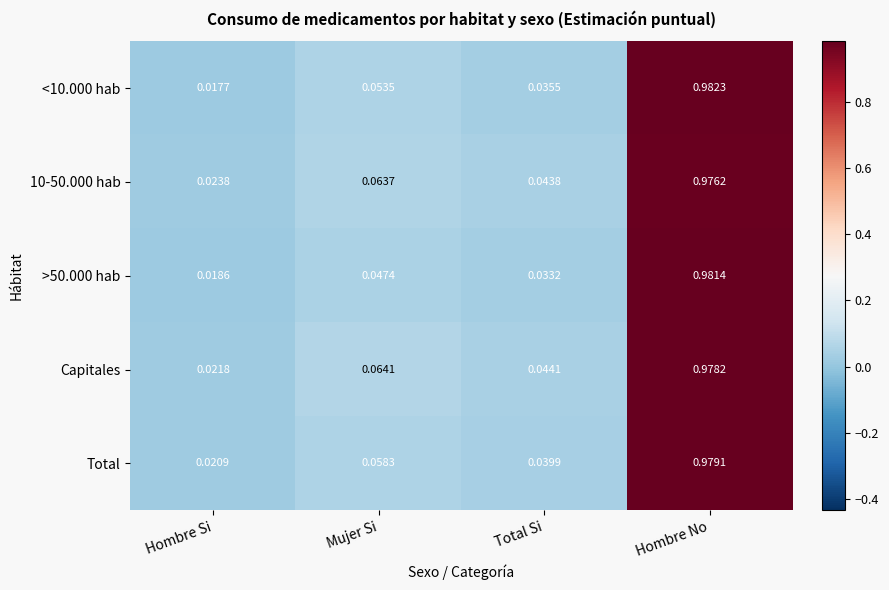

Is the value of Total at Hombre No greater than the value of 10-50.000 hab at Total Si?

Yes